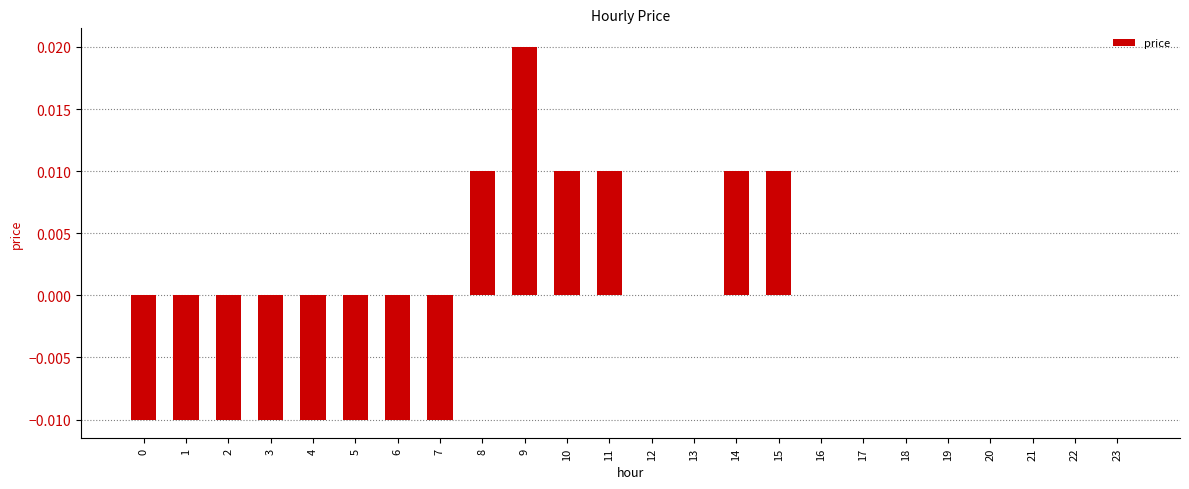

Which has a higher value, 2 or 16?

16